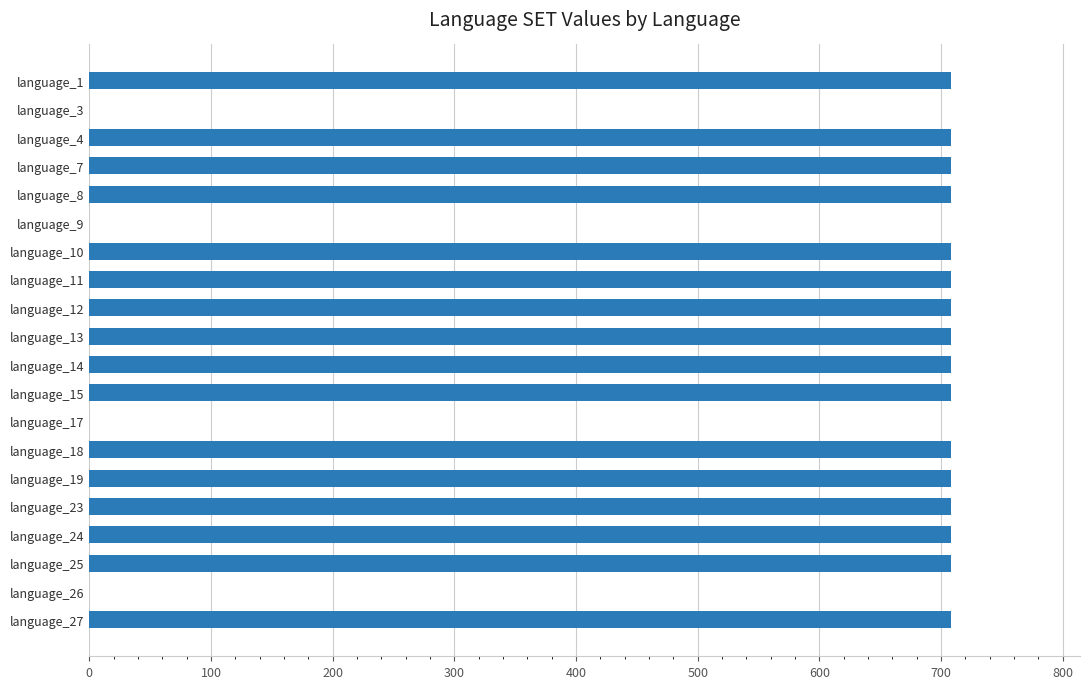

The value at language_10 is 1124. True or false?

False